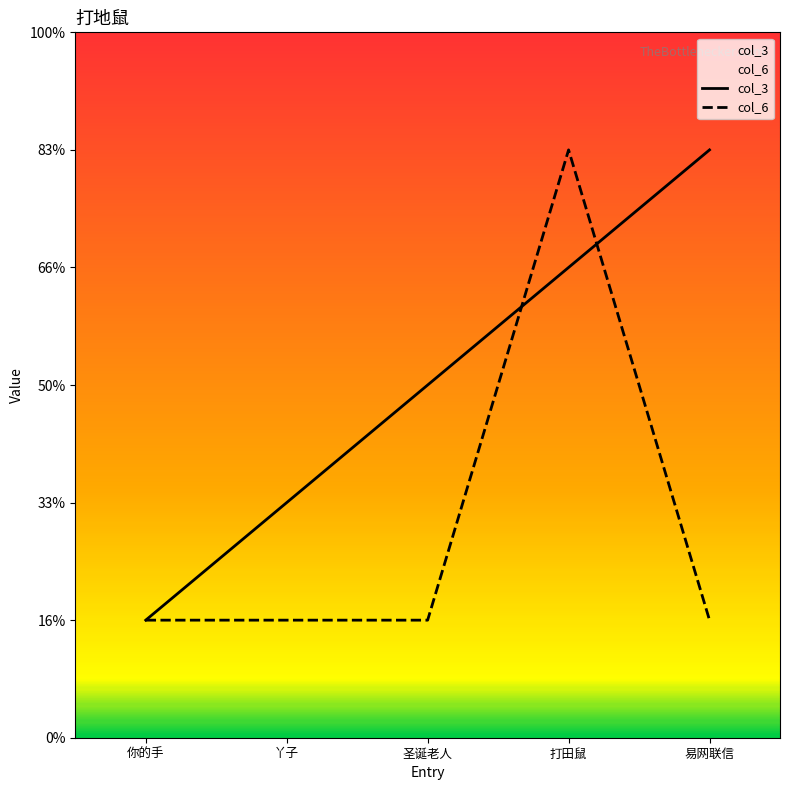

True or false: col_3 has more than 1 interior local peaks.

False